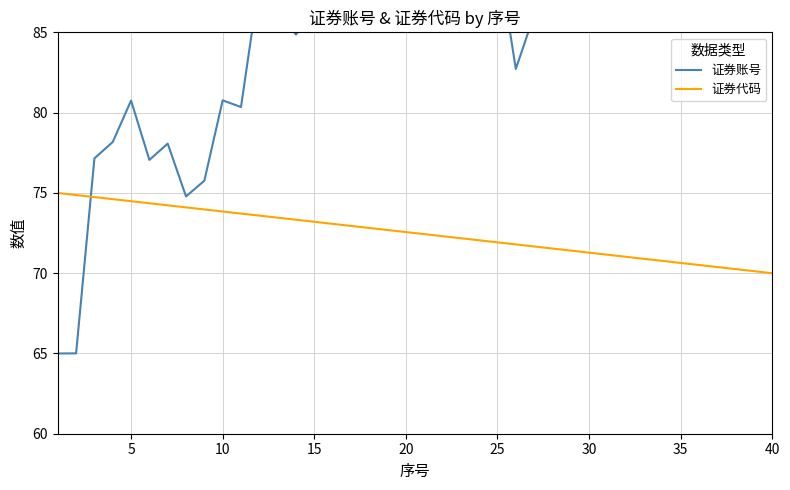

True or false: 证券代码 has more than 2 points higher than both neighbors.

False